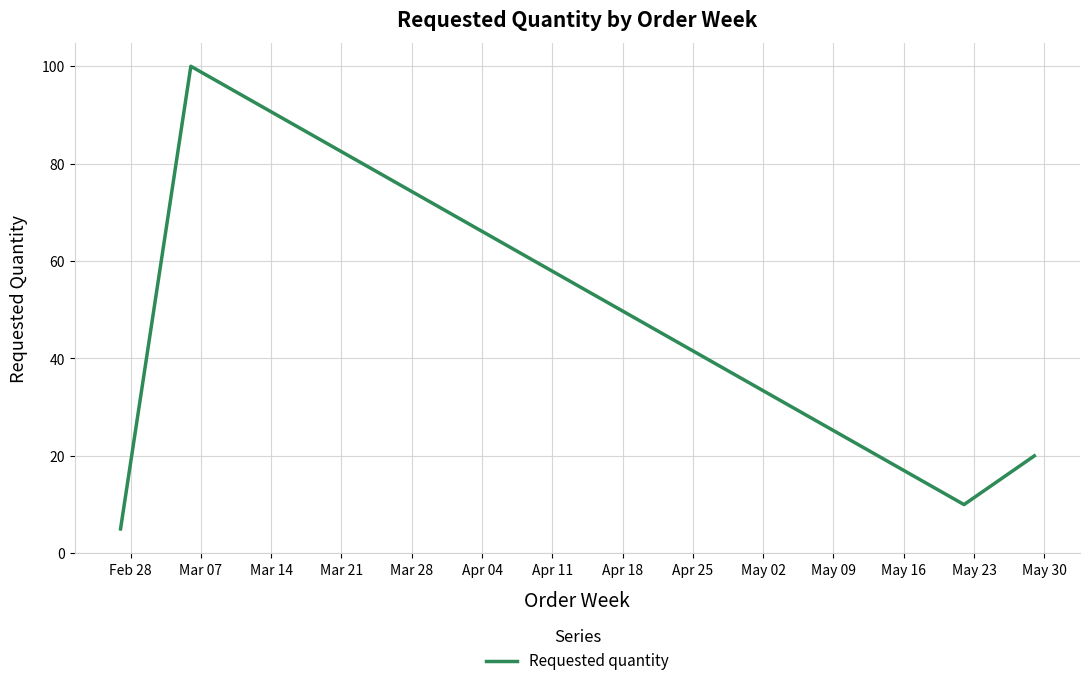

How many categories are shown in the chart?

4